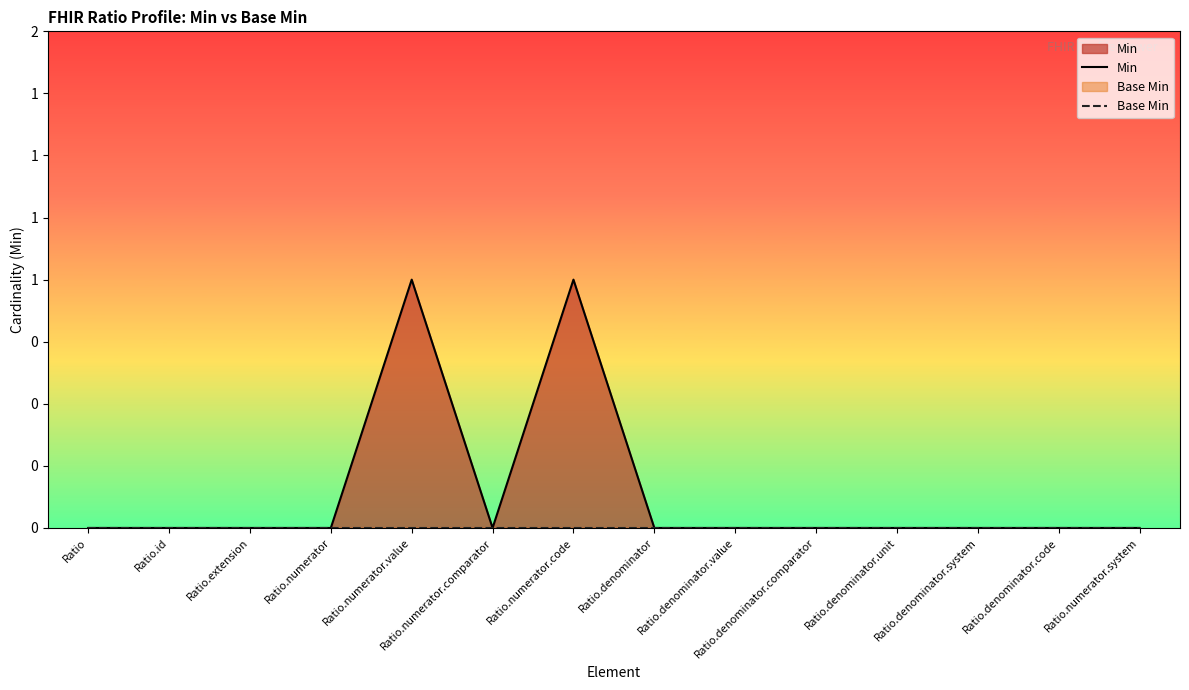

At Ratio.numerator.code, list the series in order from largest to smallest.

Min, Base Min